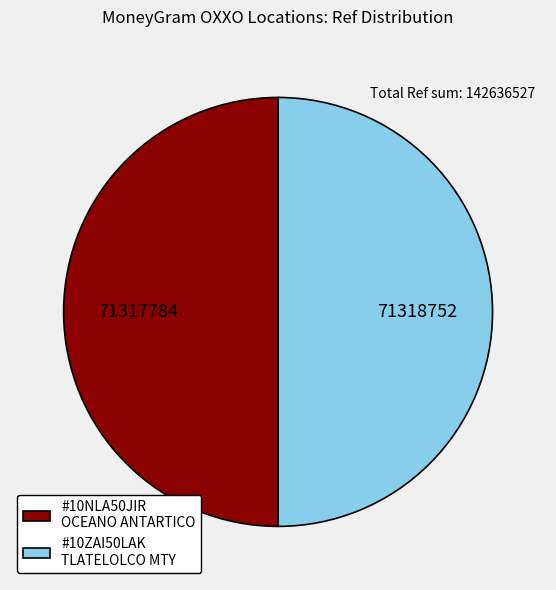

Approximately how many times larger is the value at #10NLA50JIR OCEANO ANTARTICO compared to #10ZAI50LAK TLATELOLCO MTY?

1.0